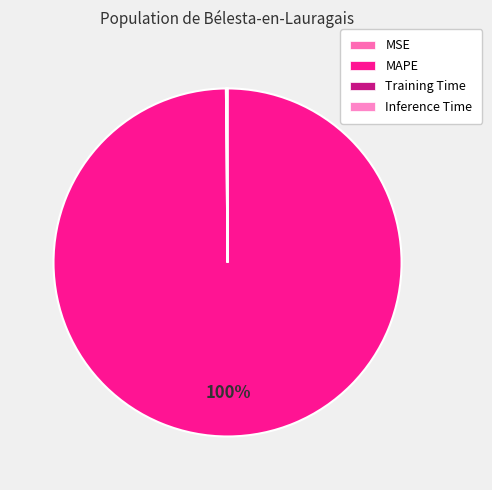

To the nearest percent, what is the difference between the largest and smallest slice percentages?

100%